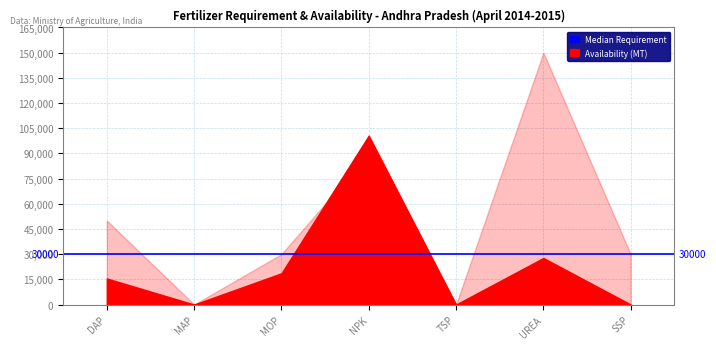

List the labels in order of Availability(in MT) value, largest first.

NPK, UREA, MOP, DAP, MAP, TSP, SSP